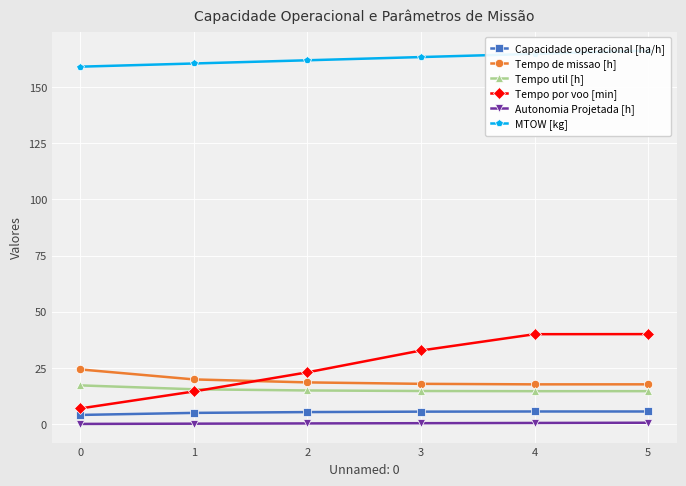

True or false: Tempo por voo [min] and Autonomia Projetada [h] intersect in this chart.

False